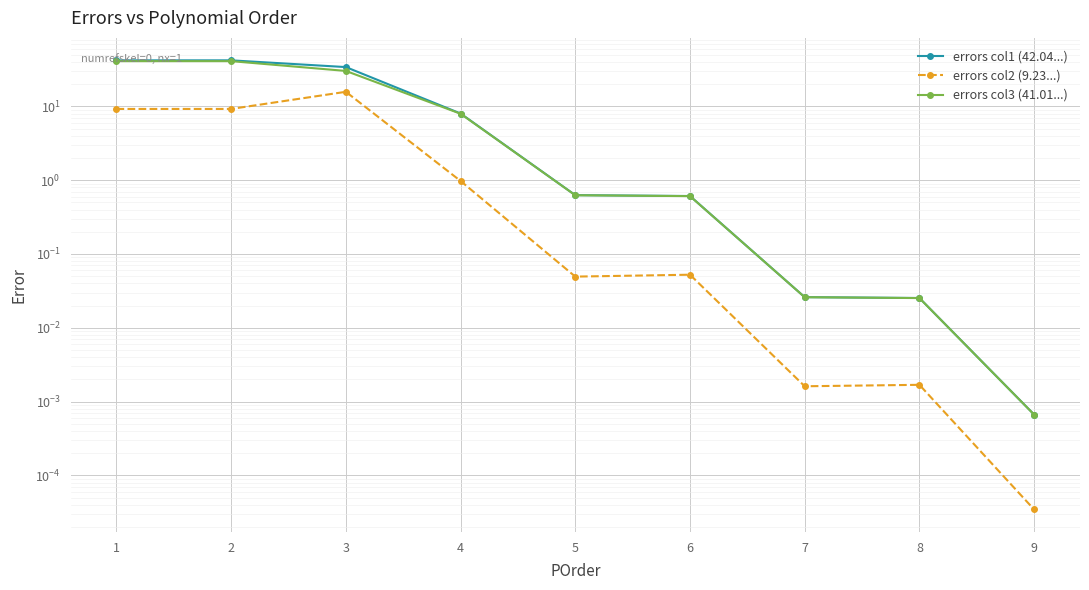

What is the maximum value for errors col2 (9.23...)?

15.8